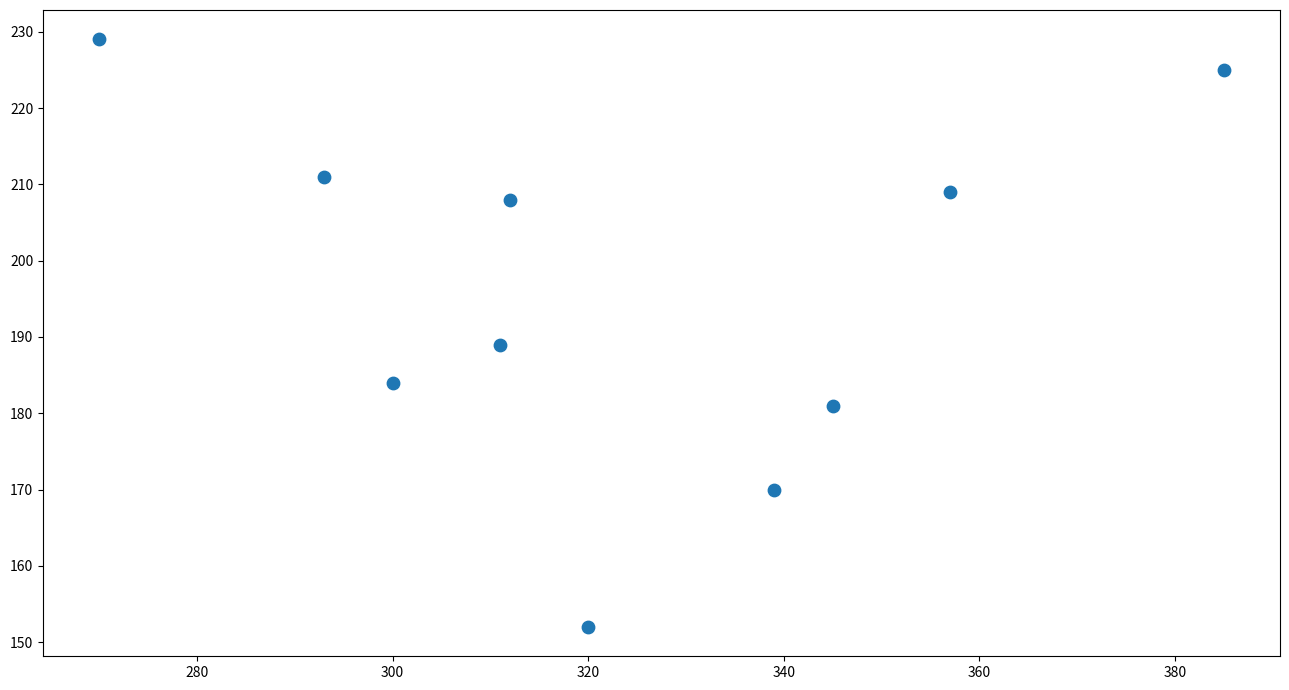

What is the average Y value?

196